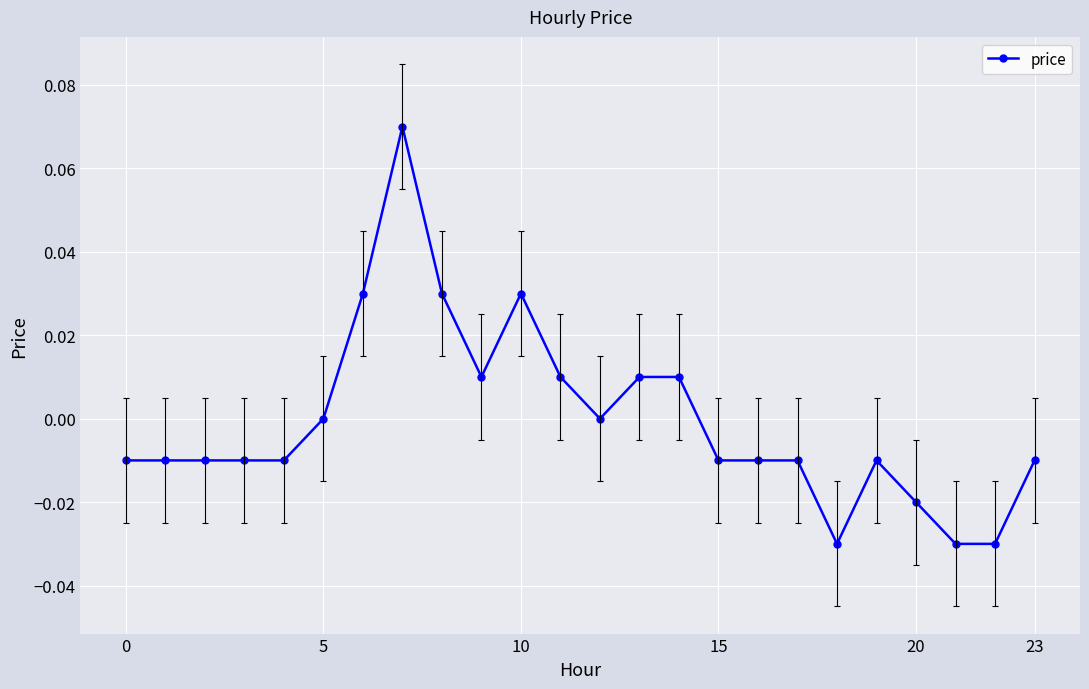

How many lines are shown in the chart?

1